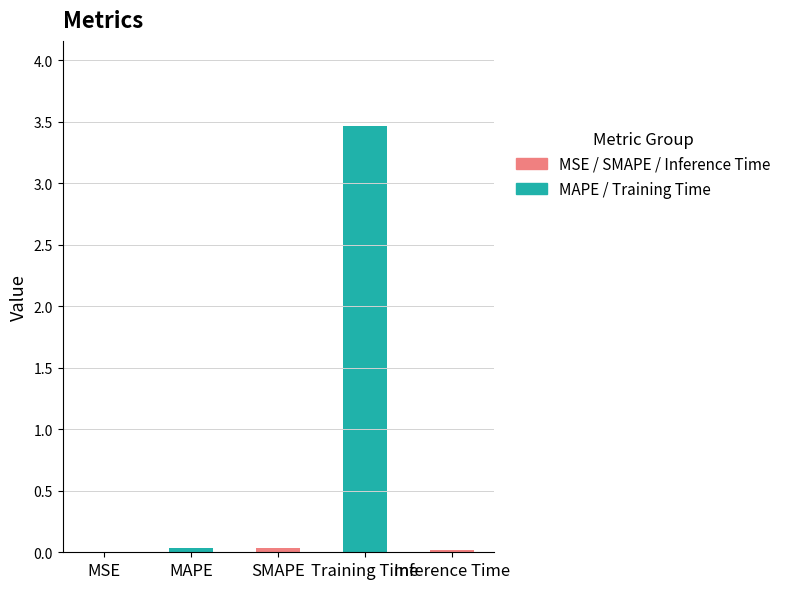

What is the sum of all values?

3.6